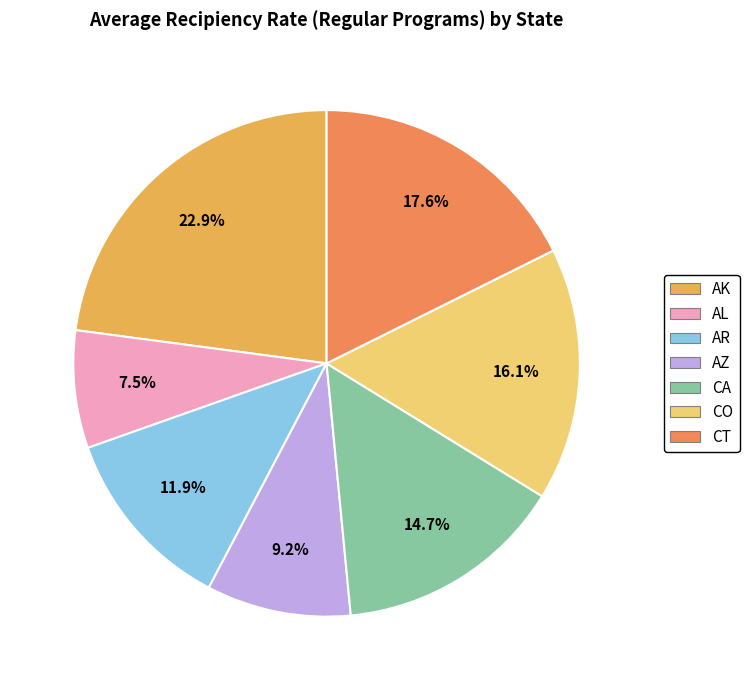

Is there a majority slice in this chart?

No